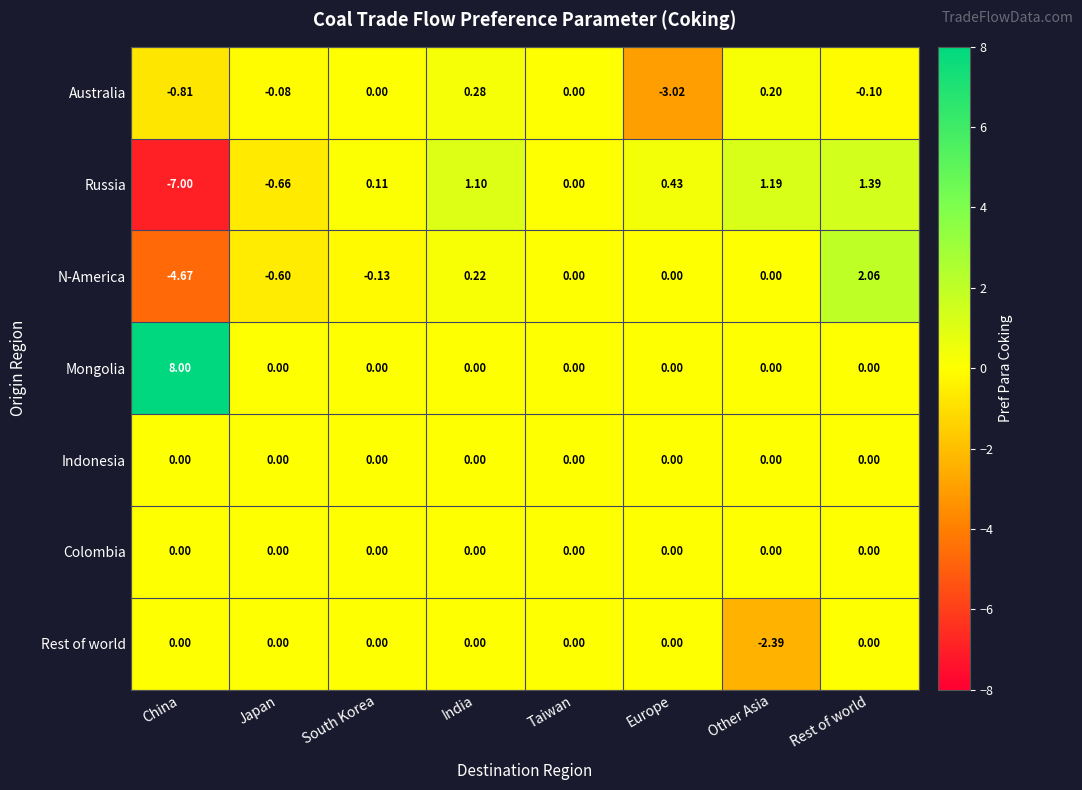

Where does the Russia series first go above 0?

South Korea